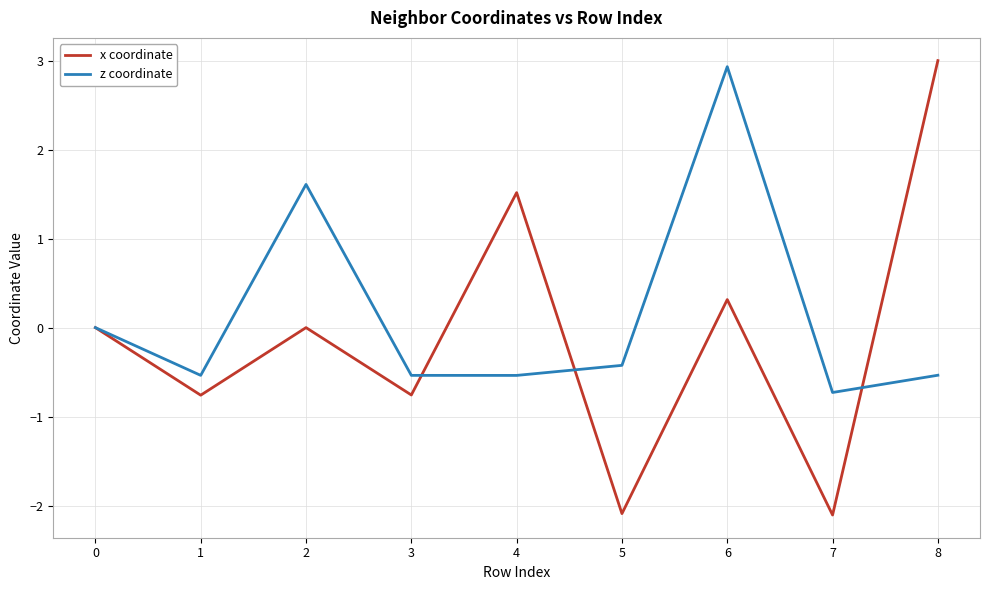

Does the chart have visible grid lines?

Yes